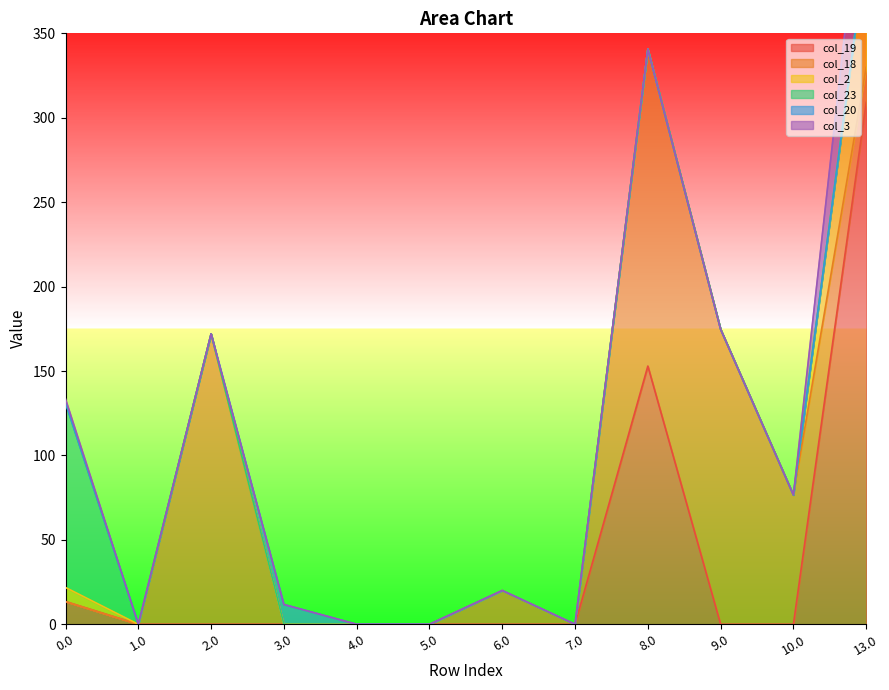

True or false: col_23 has more than 2 interior local peaks.

False